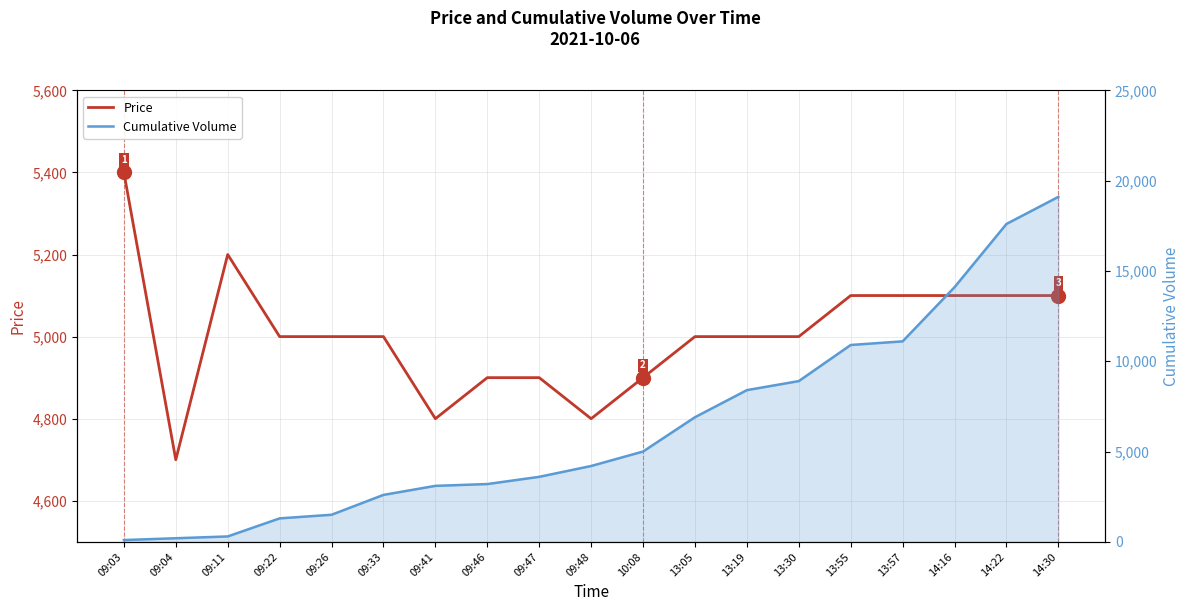

What is the minimum value for Cumulative Volume?

100